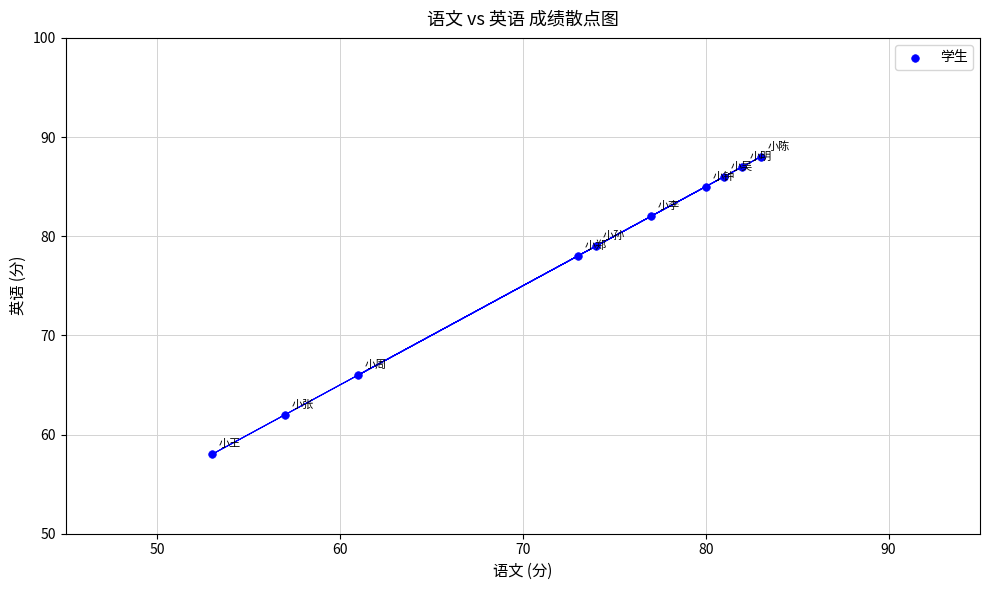

What is the range of X values (max minus min)?

30